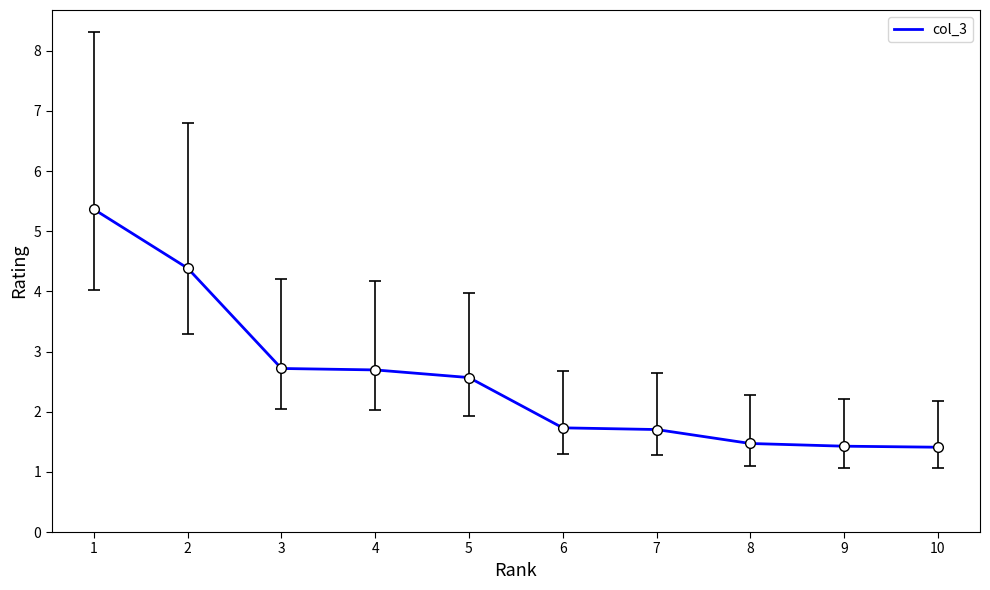

Count the number of values greater than 2.

5